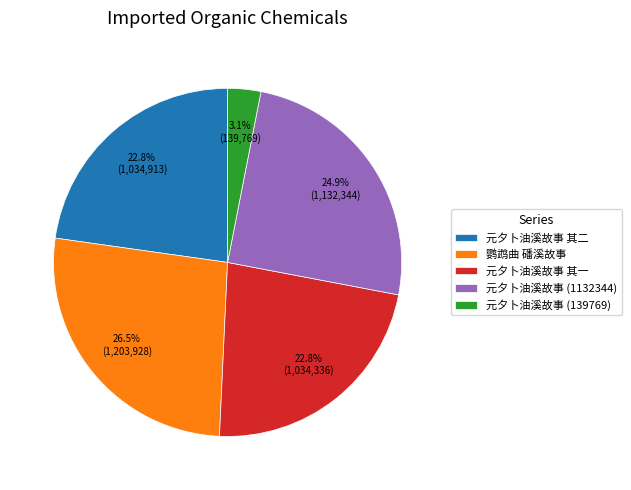

To the nearest percent, what is the combined percentage of 元夕卜油溪故事 其一 and 元夕卜油溪故事 其二?

46%